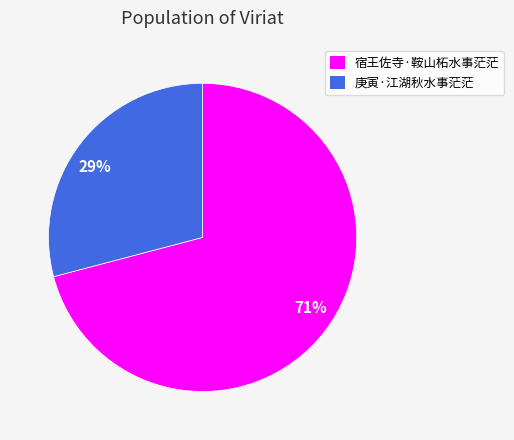

What is the ratio of the value at 29% to the value at 71%?

0.4